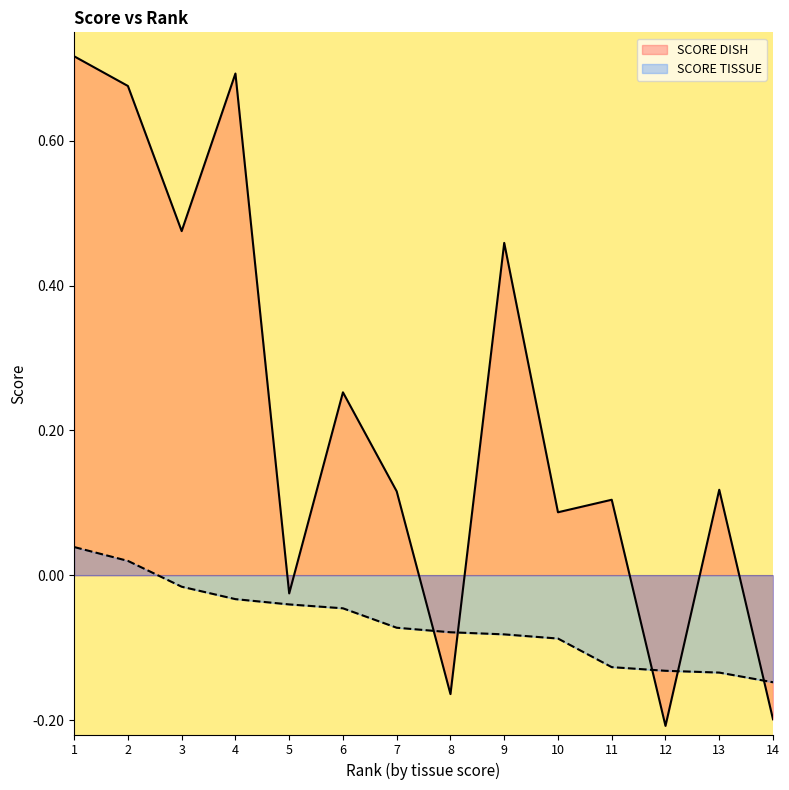

Read the SCORE TISSUE value at 8.

-0.1